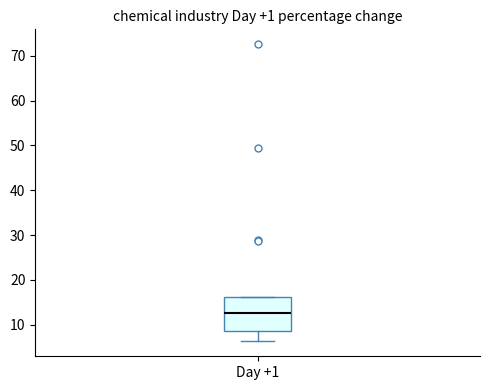

Where is the lower edge of the box for Day +1 on the y-axis? The values are not printed on the chart, so give them approximately, as read against the axis.

9